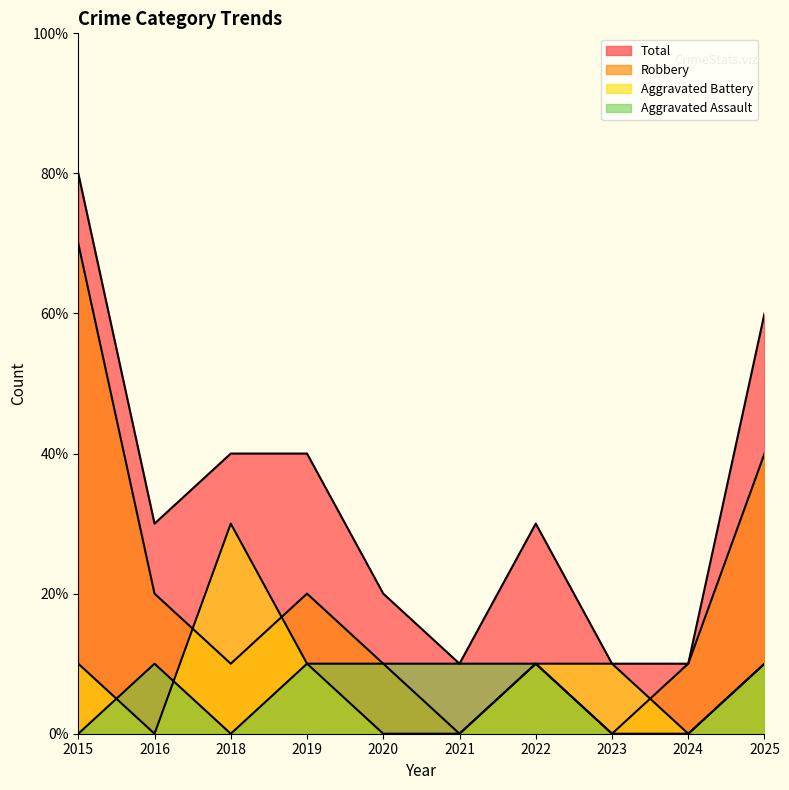

At which category is the sum across all series the highest?

2015